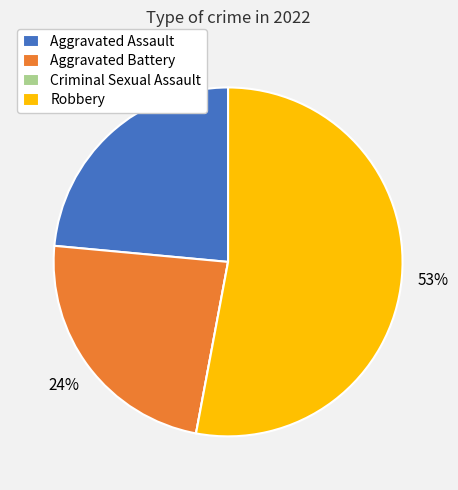

Combined, do Robbery and Aggravated Battery account for over 50%?

Yes